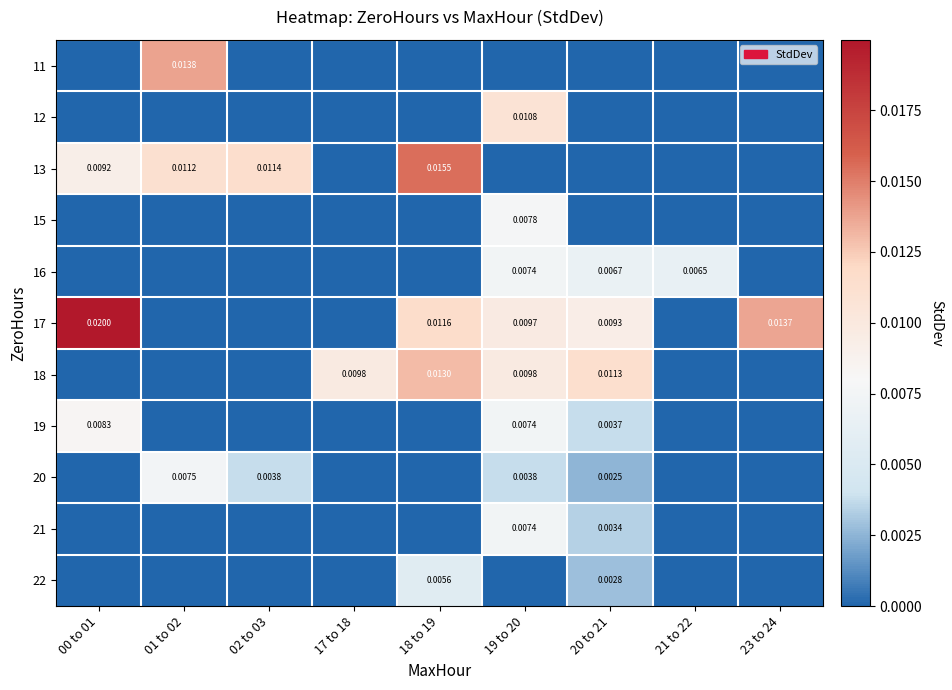

Which category has the lowest value across all series?

00 to 01